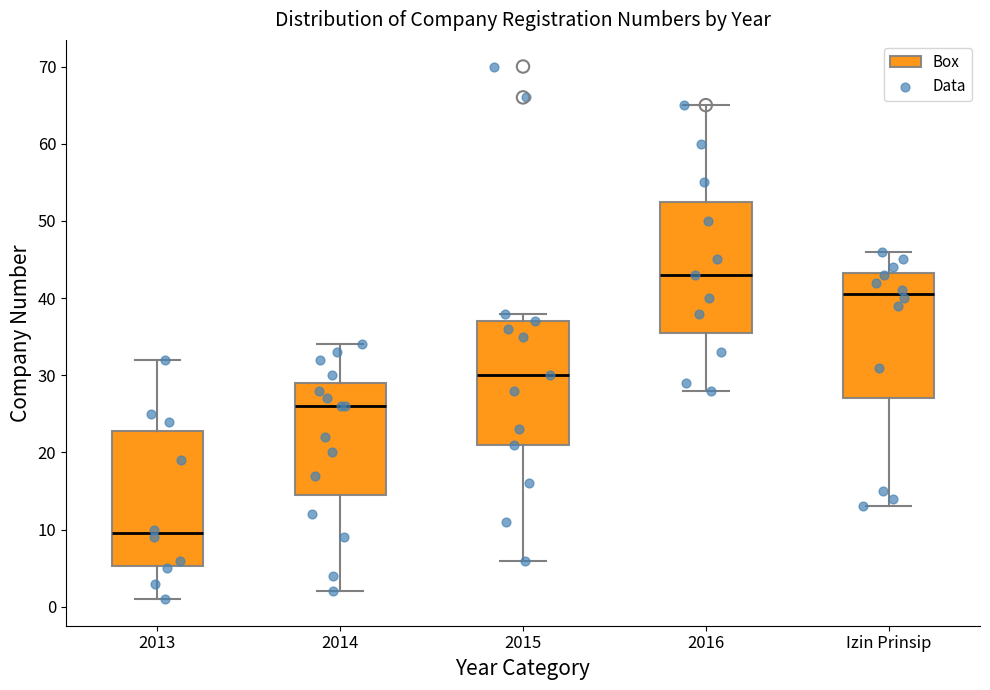

Where is the upper edge of the box for Izin Prinsip on the y-axis? The values are not printed on the chart, so give them approximately, as read against the axis.

43